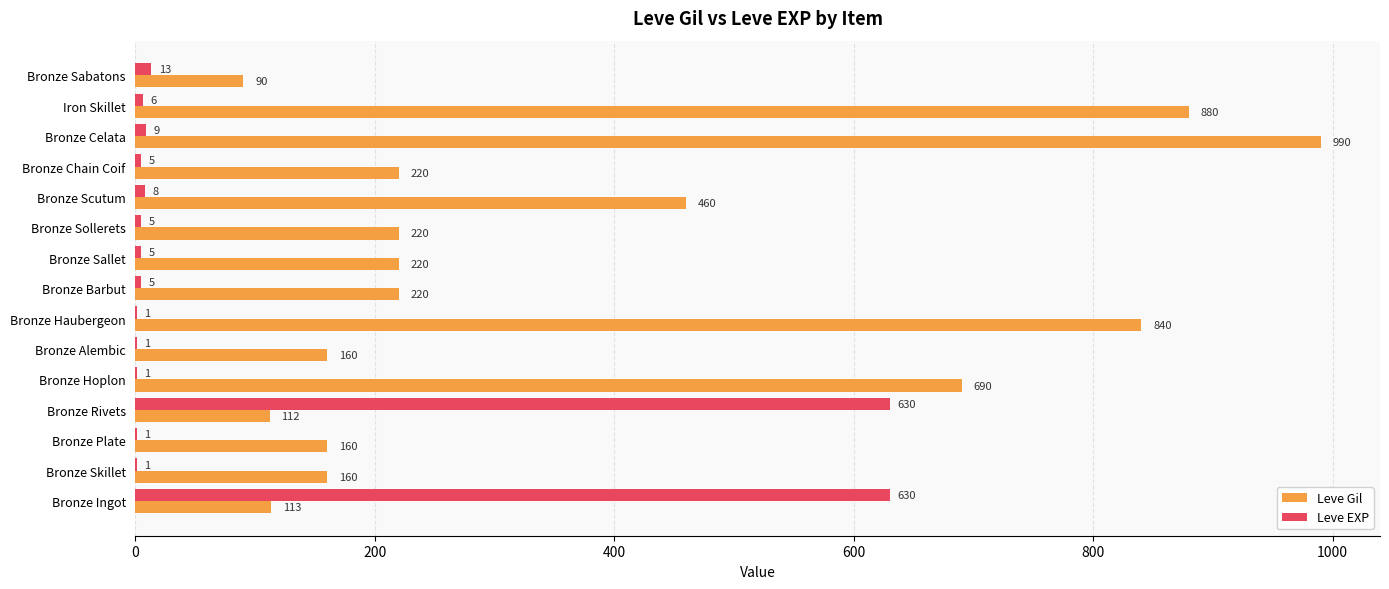

What is the total value across all series at Bronze Alembic?

161